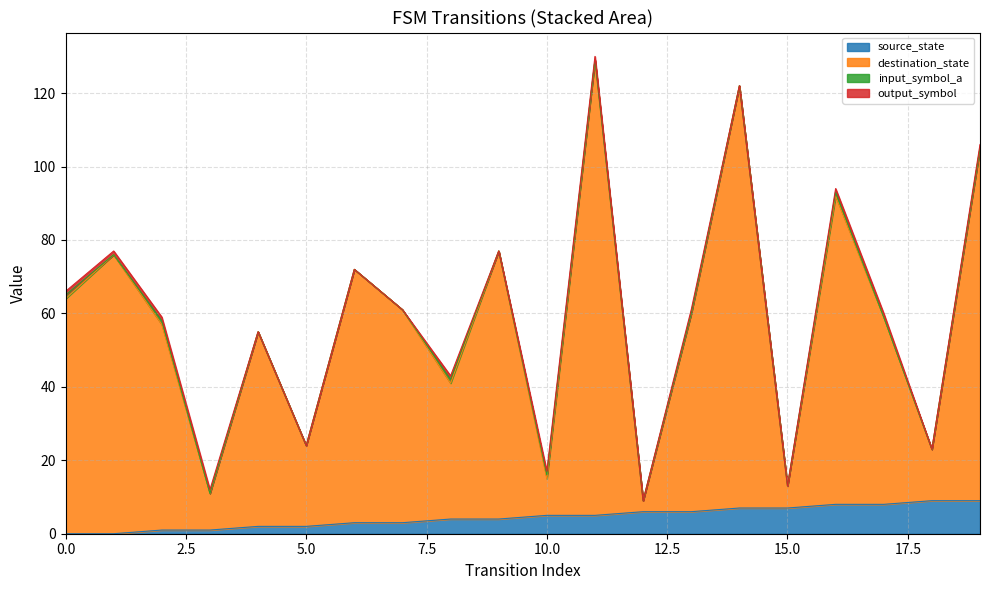

At how many categories does at least one series exceed 67?

7